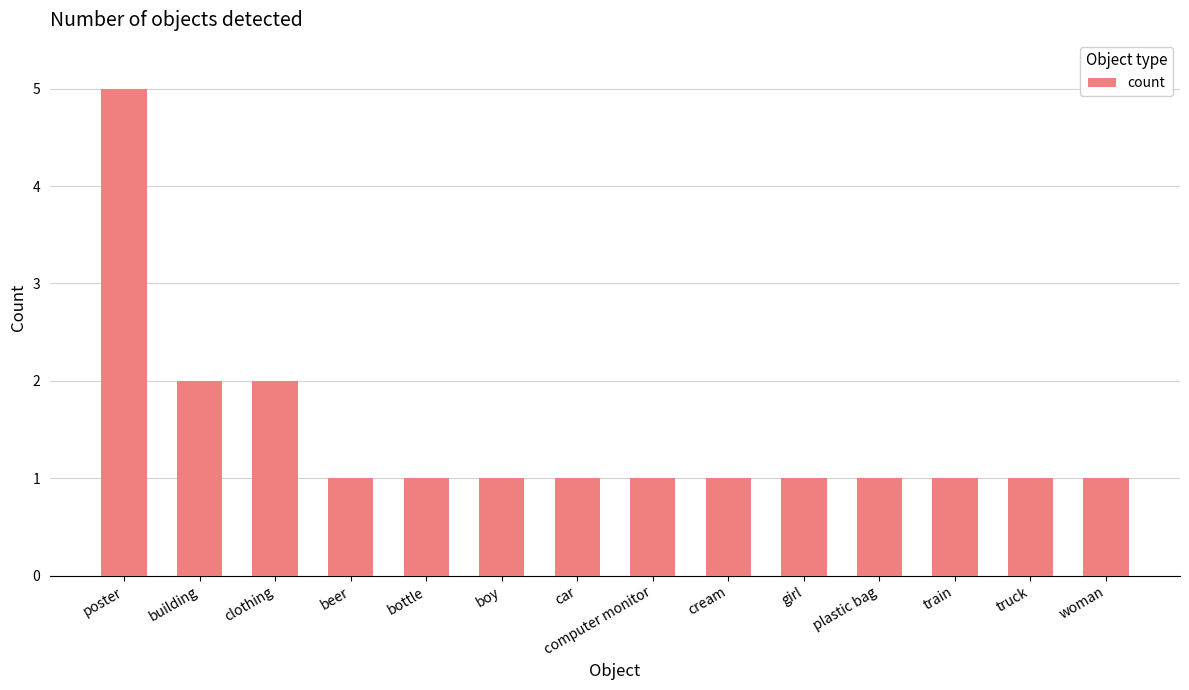

How many series are shown in this chart?

1